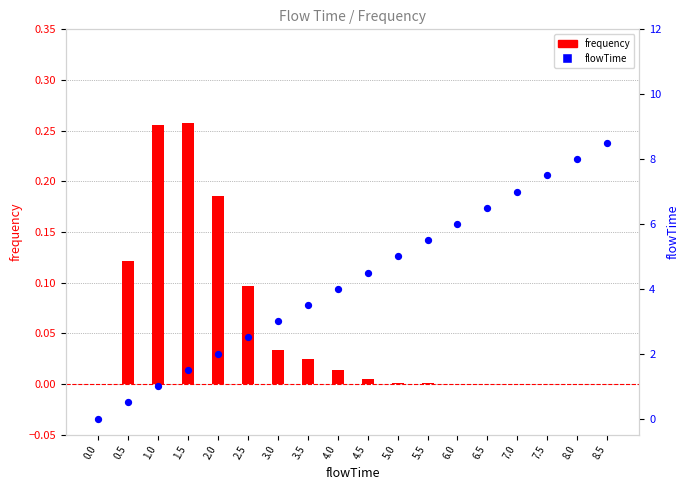

Which series reaches the maximum Y coordinate?

flowTime